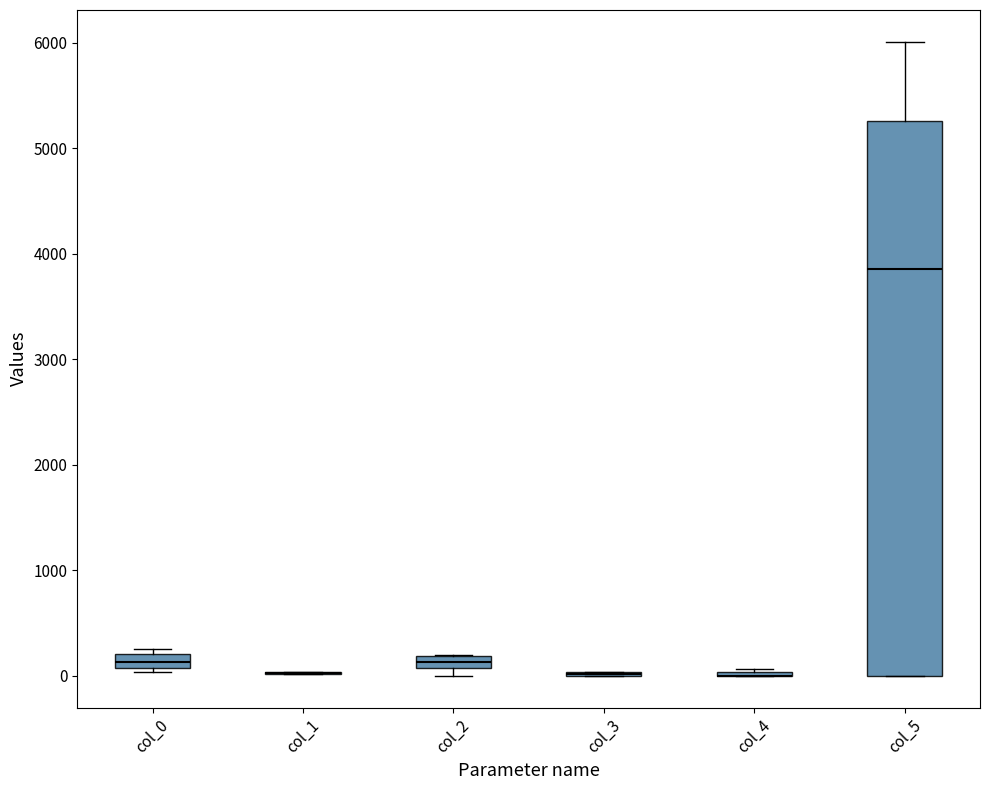

Comparing the boxes themselves (not the whiskers), which one is the tallest?

col_5